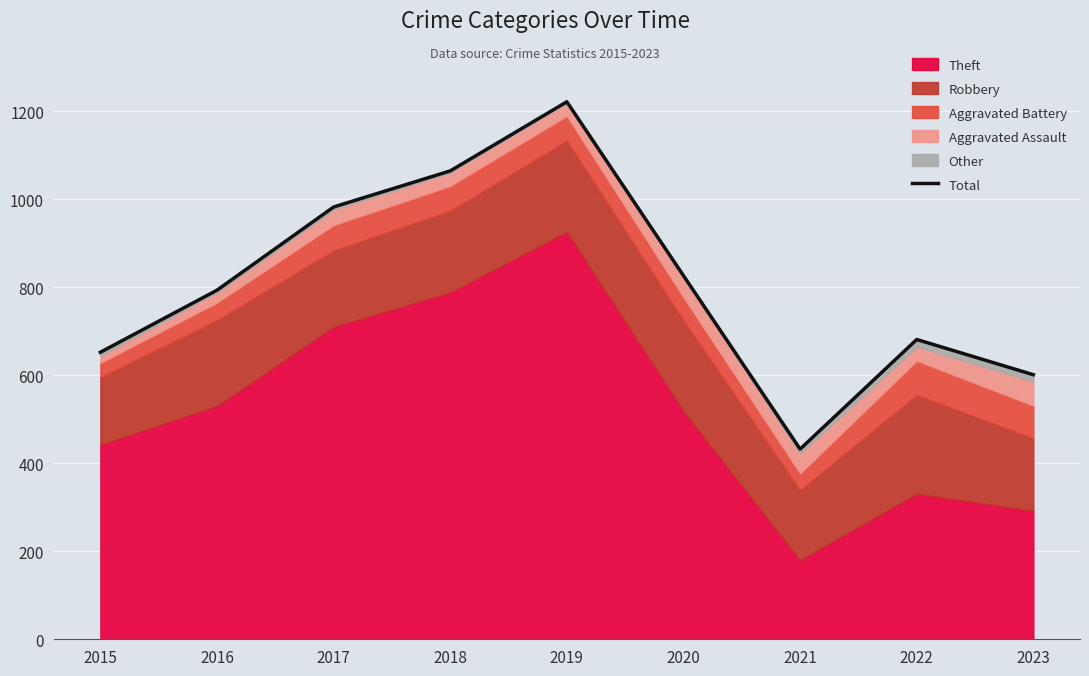

What is the value of the 8th point from the left?

681